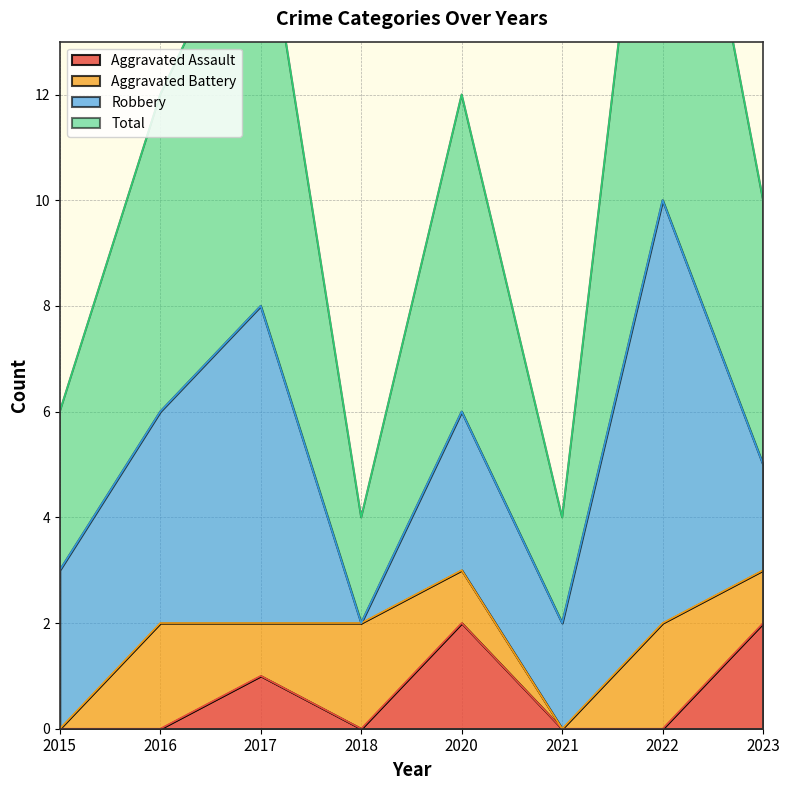

What is the sum of all Total values?

42